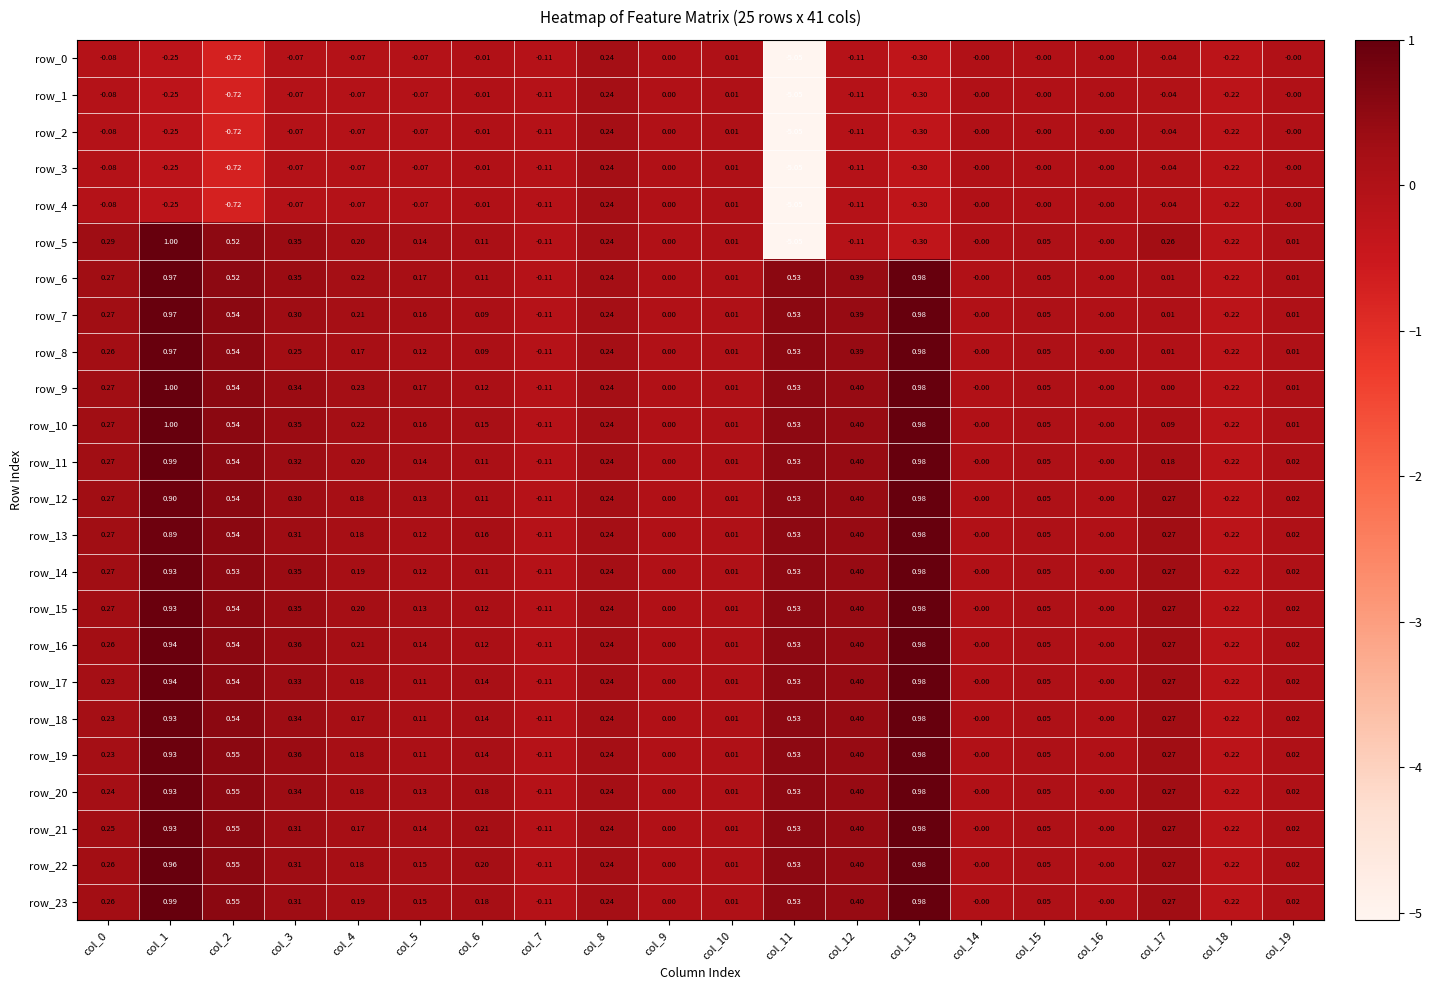

Which label corresponds to the smallest value in the chart?

col_11